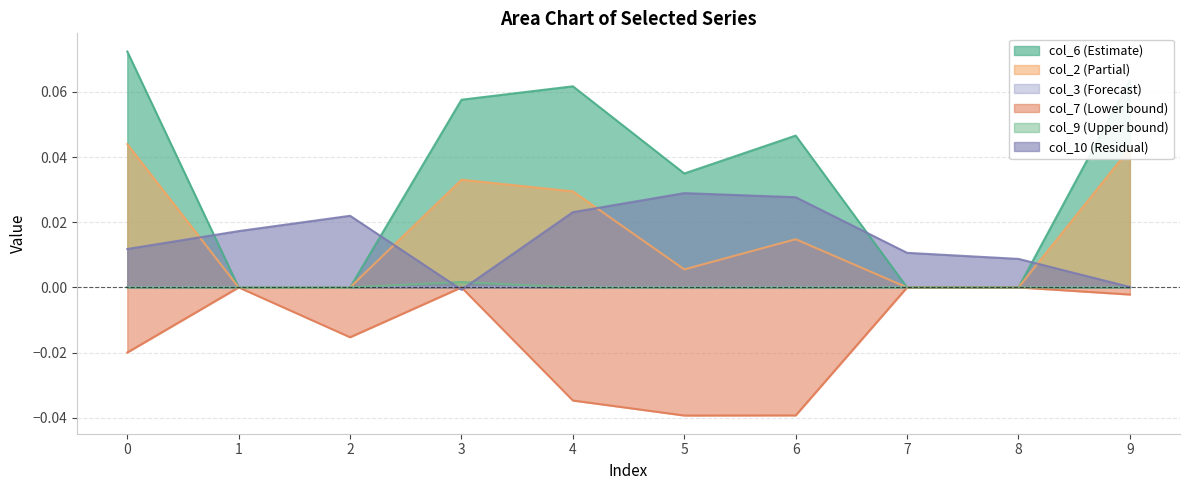

Reading right to left, extract all data points from this chart.

6: 9=0.1	8=0.0	7=0.0	6=0.0	5=0.0	4=0.1	3=0.1	2=0.0	1=0.0	0=0.1
2: 9=0.0	8=0.0	7=0.0	6=0.0	5=0.0	4=0.0	3=0.0	2=0.0	1=0.0	0=0.0
7: 9=-0.0	8=0.0	7=0.0	6=-0.0	5=-0.0	4=-0.0	3=0.0	2=-0.0	1=0.0	0=-0.0
9: 9=0.0	8=0.0	7=0.0	6=0.0	5=0.0	4=0.0	3=0.0	2=0.0	1=0.0	0=0.0
10: 9=0.0	8=0.0	7=0.0	6=0.0	5=0.0	4=0.0	3=-0.0	2=0.0	1=0.0	0=0.0